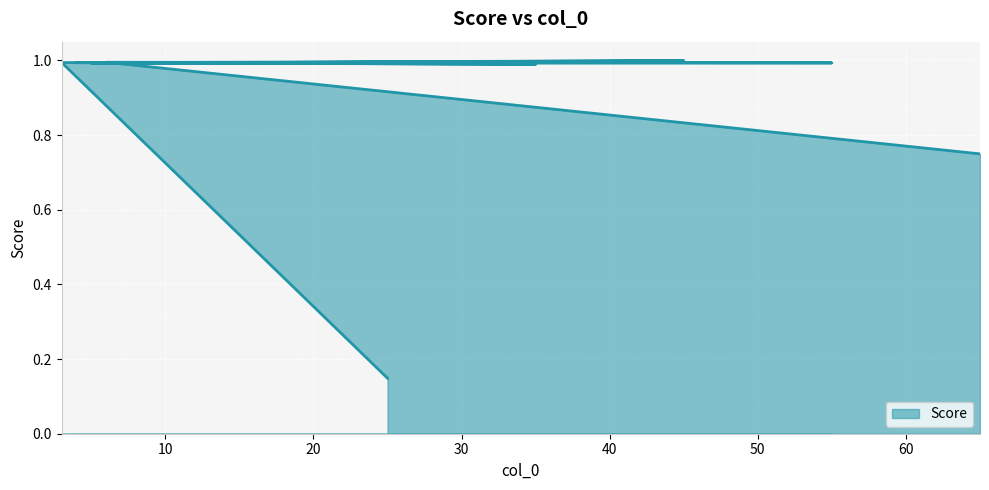

The value at 45 is 1.6. True or false?

False